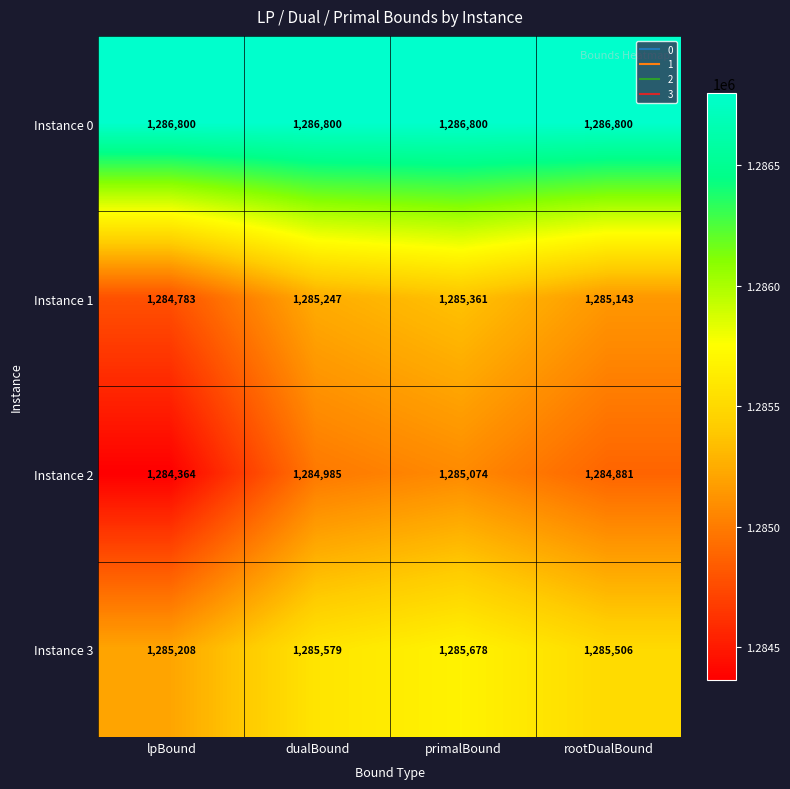

Count the Instance 1 values in the range 1285143 to 1285361.

3